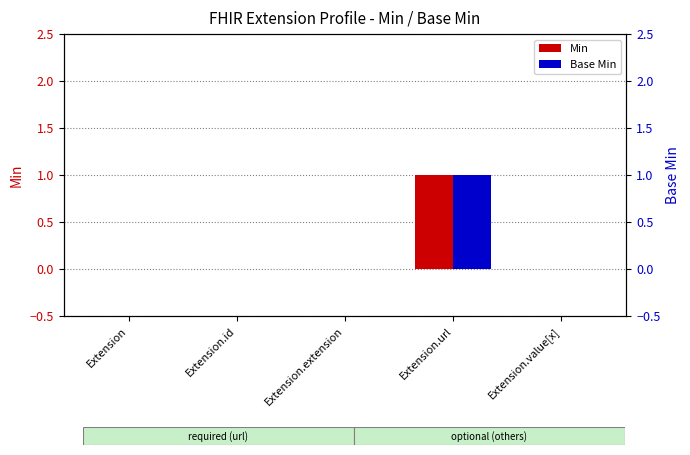

Which series has the largest range (max minus min)?

Min